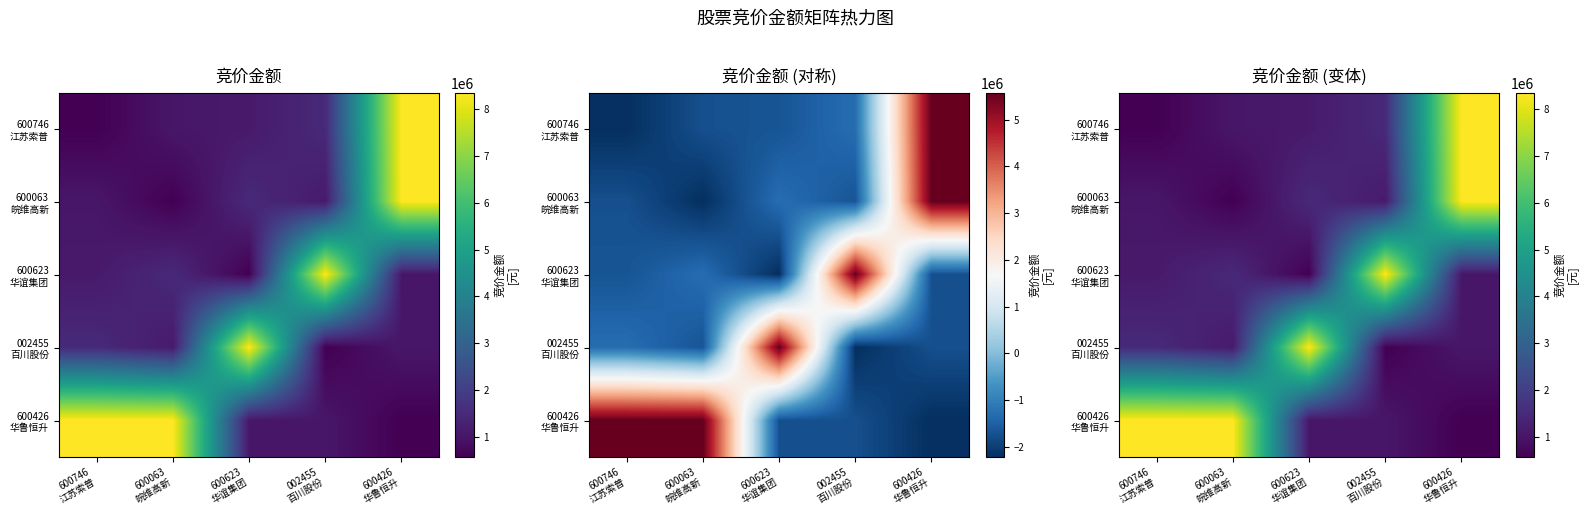

What value does the 600746 江苏索普 series have at 002455 百川股份?

1482801.0